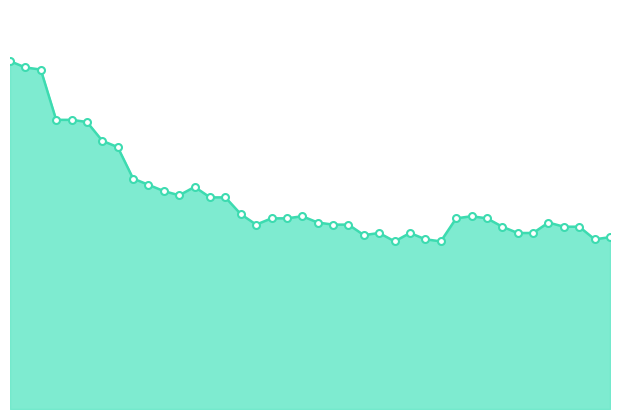

Which category has the highest value across all series?

2020-05-31